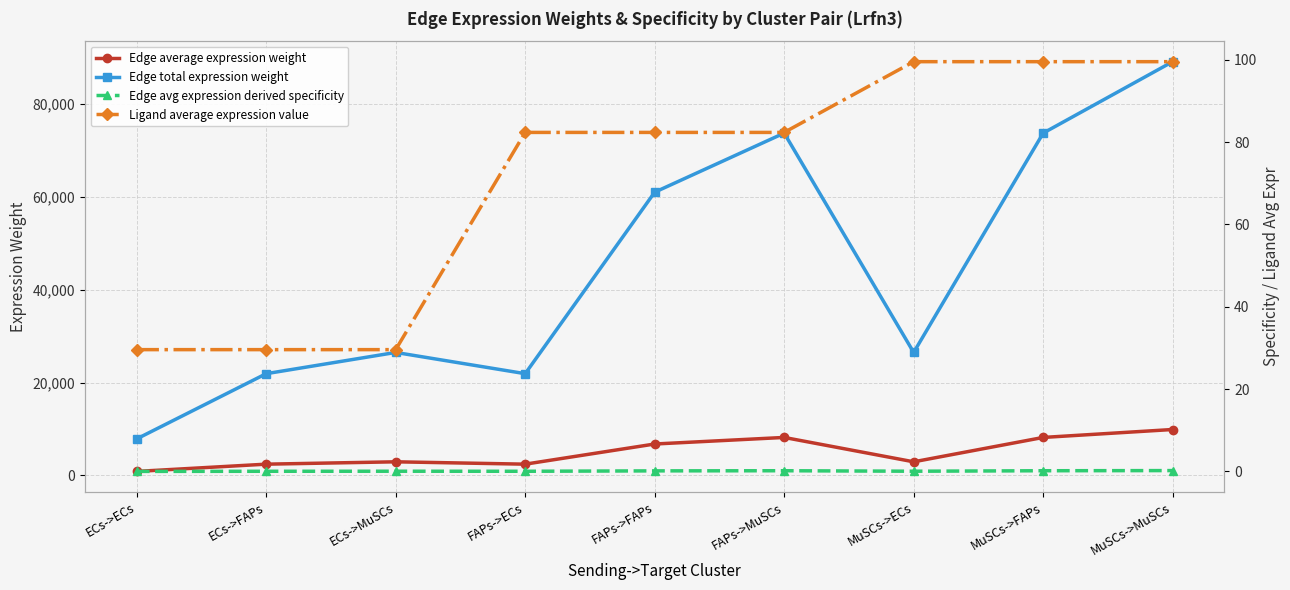

Does the chart display data point markers on the line(s)?

Yes